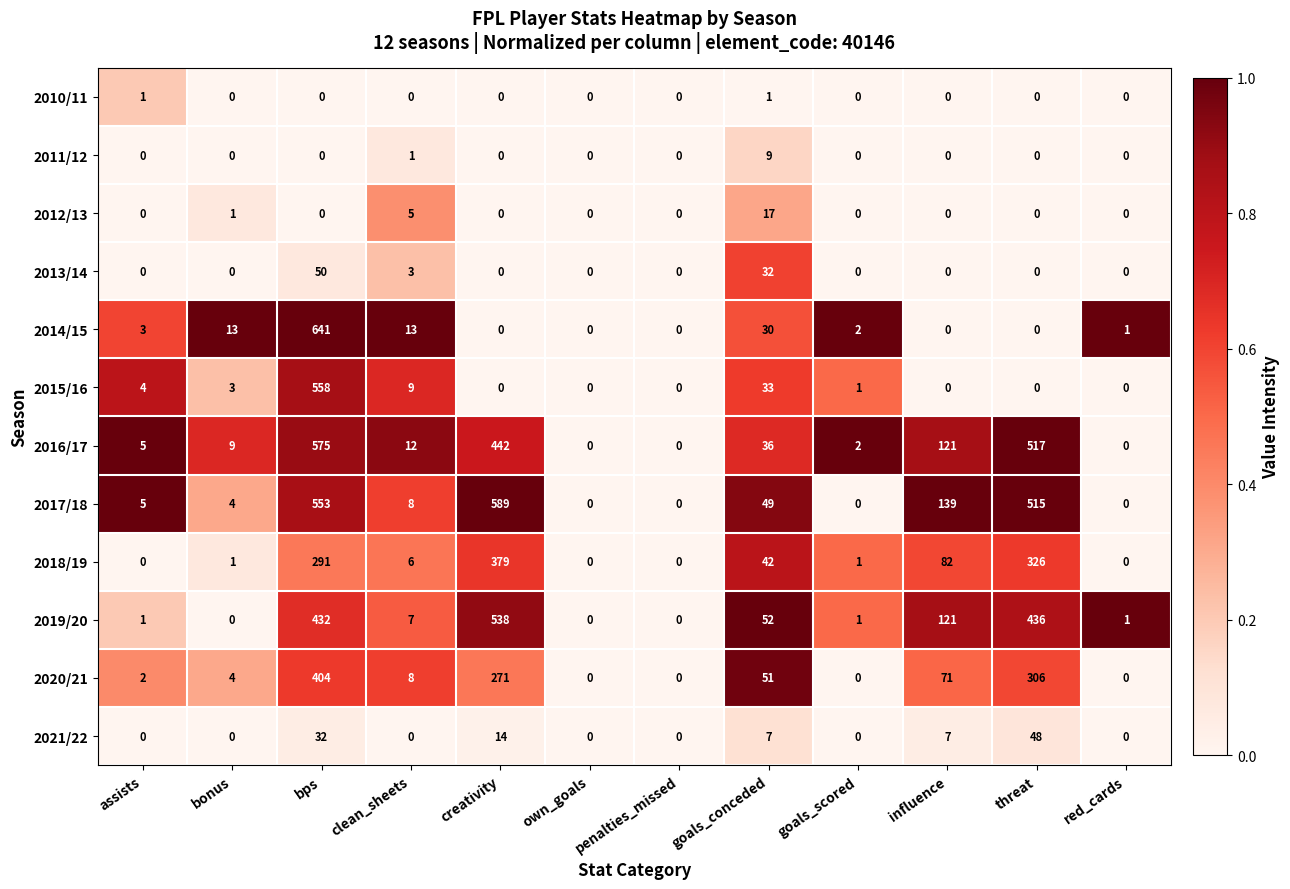

What is the total value across all series at goals_conceded?

359